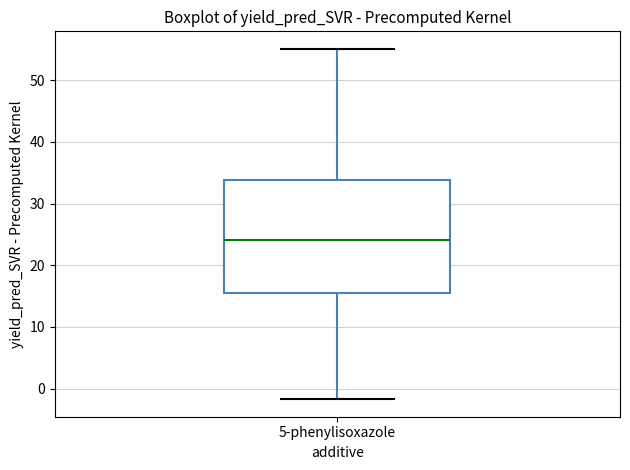

Transcribe this box plot: give where the median line is, the range the box spans, and where the two whiskers end, as read against the y-axis. The values are not printed on the chart, so give them approximately, as read against the axis.

median 24, box 15 to 34, whiskers -2 to 55